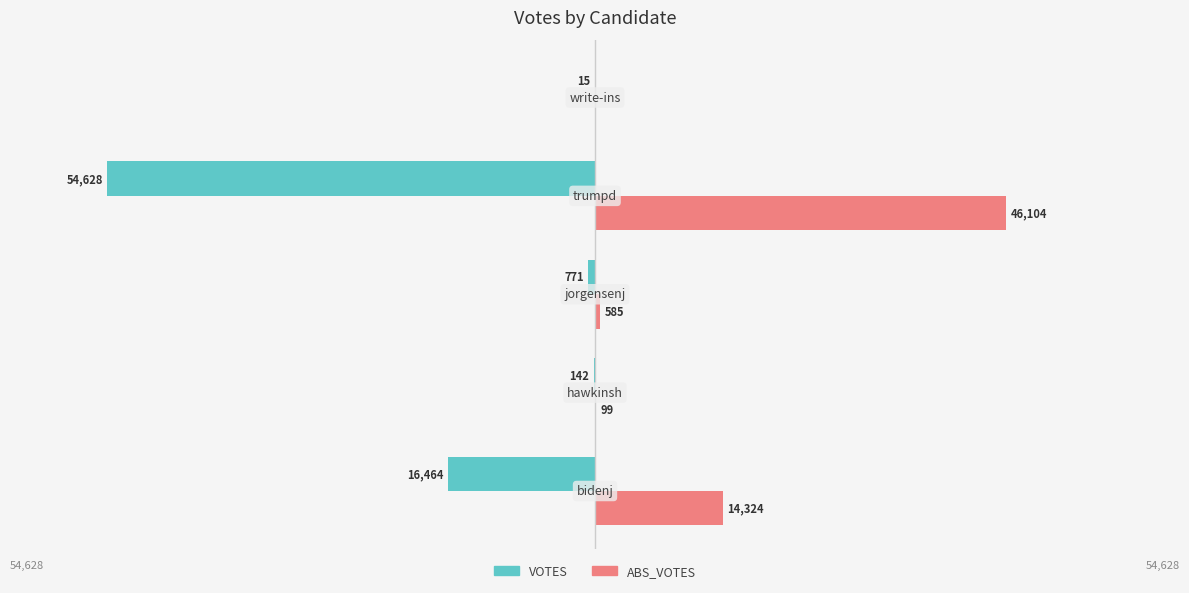

What is the difference between the second highest and minimum values in the ABS_VOTES series?

14324